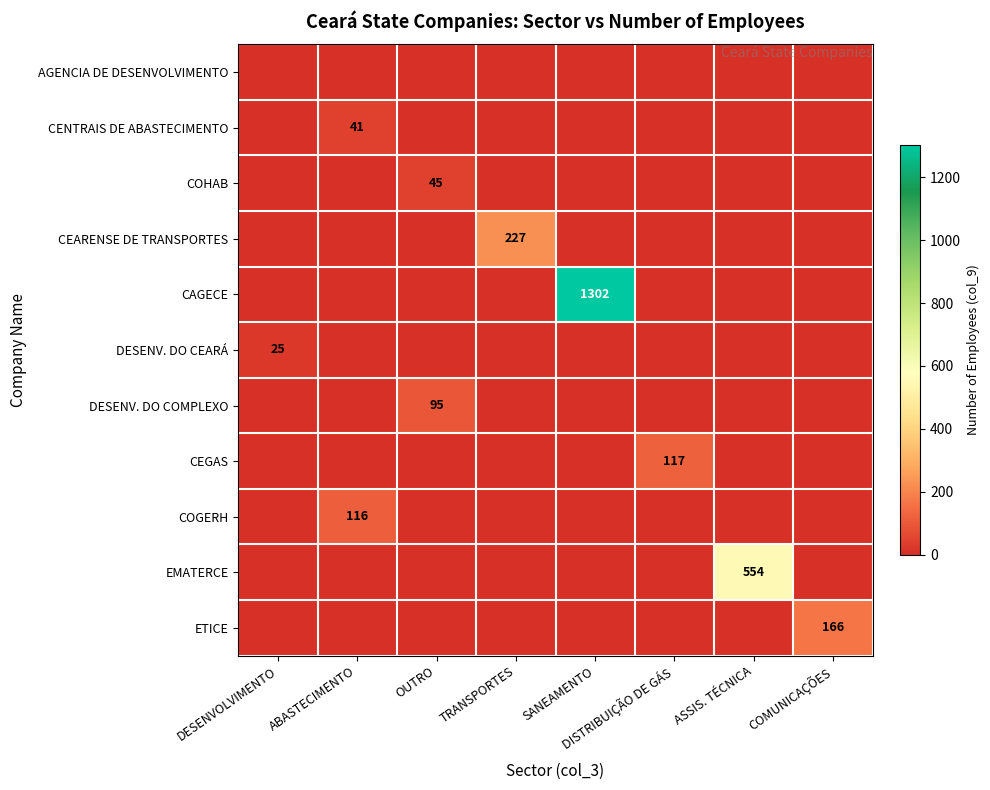

What is the spread (max minus min) of values at OUTRO?

95